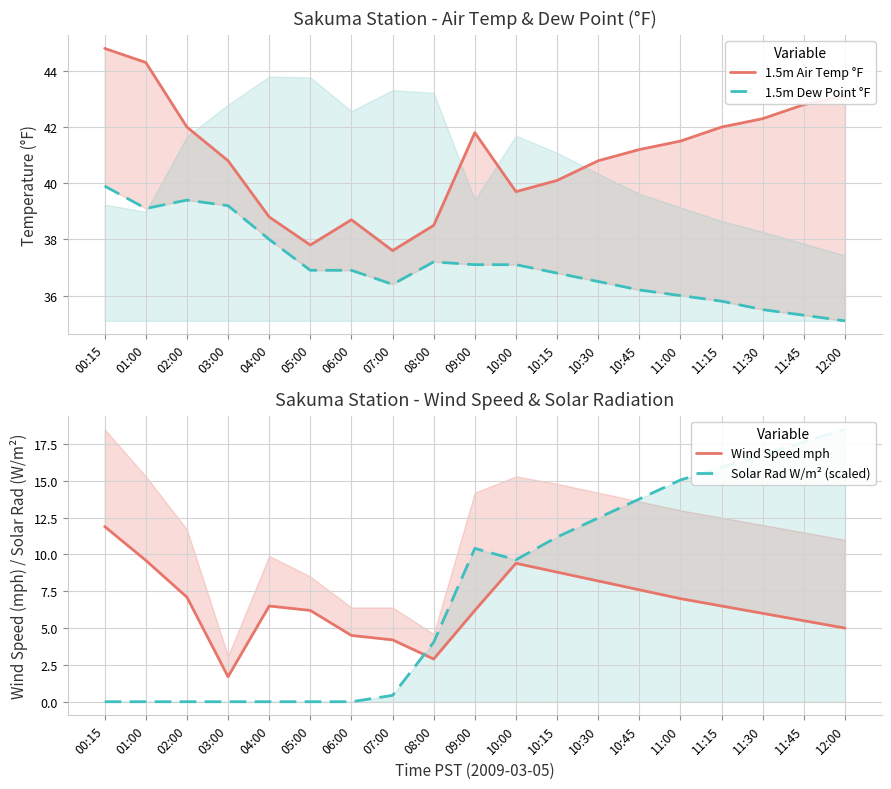

Between 02:00 and 11:00, which series saw the biggest shift?

Solar Rad W/m² (scaled)